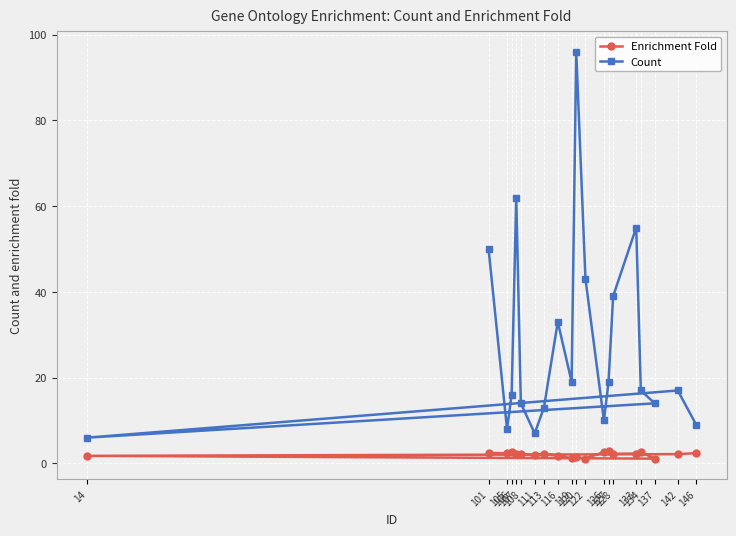

The value of Count at 128 is 14.5. True or false?

False